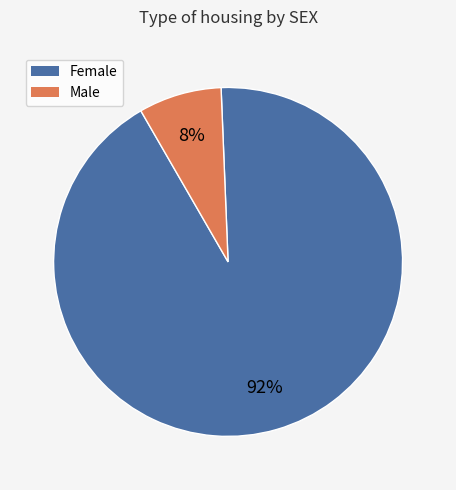

To the nearest percent, what is the average slice percentage?

50%